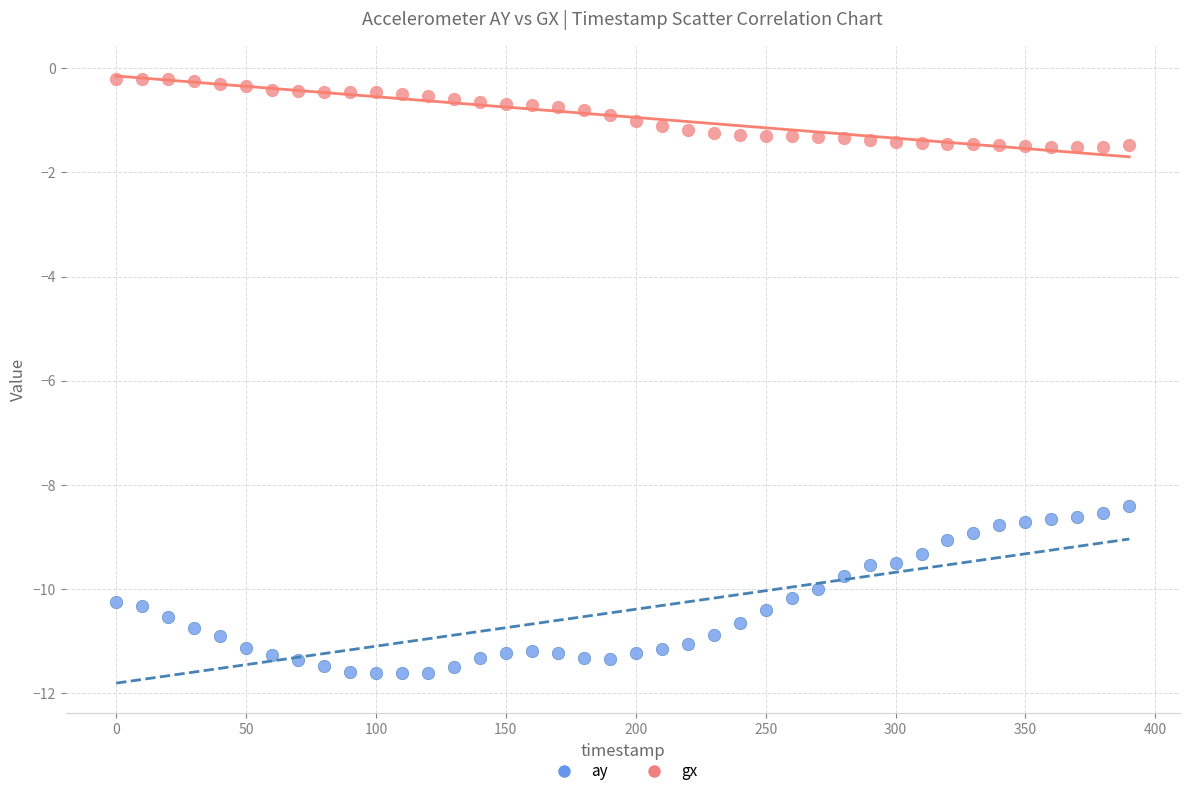

Which series contains the lowest Y value?

ay